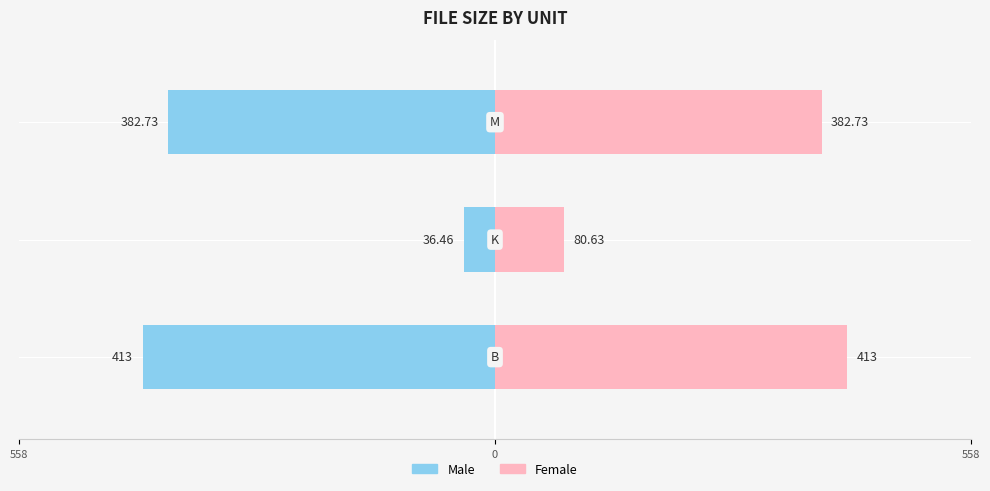

Reading right to left, transcribe all the data shown in this chart.

Male: 558=-382.7	0=-36.5	558=-413.0
Female: 558=382.7	0=80.6	558=413.0